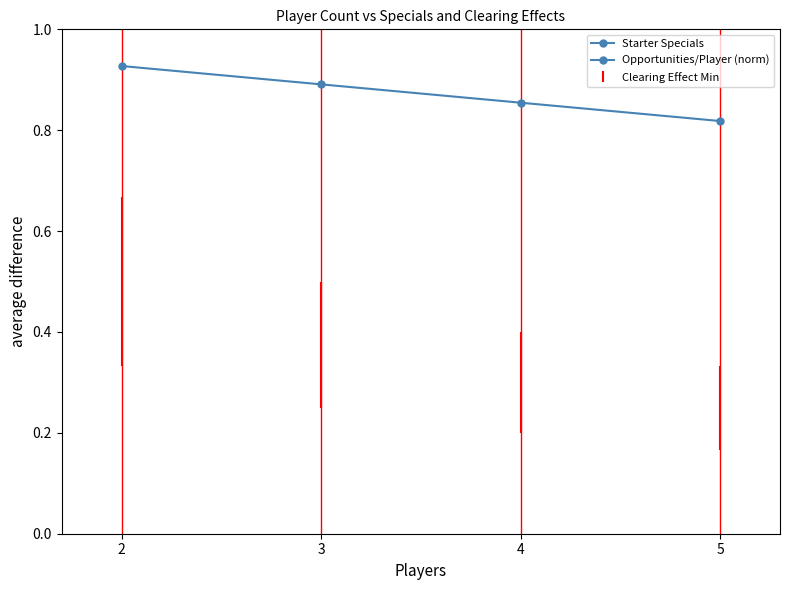

Which series has the largest total across all categories?

Starter Specials